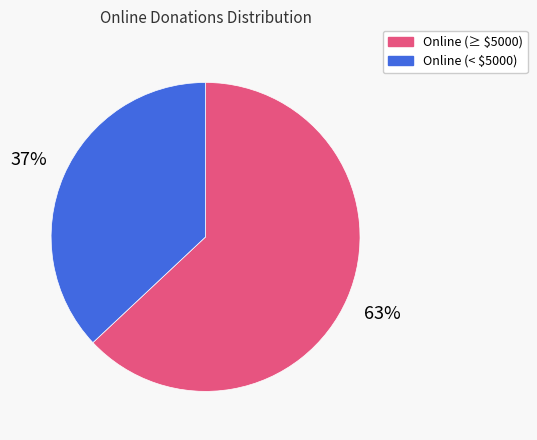

To the nearest percent, what is the difference between the largest and smallest slice percentages?

26%